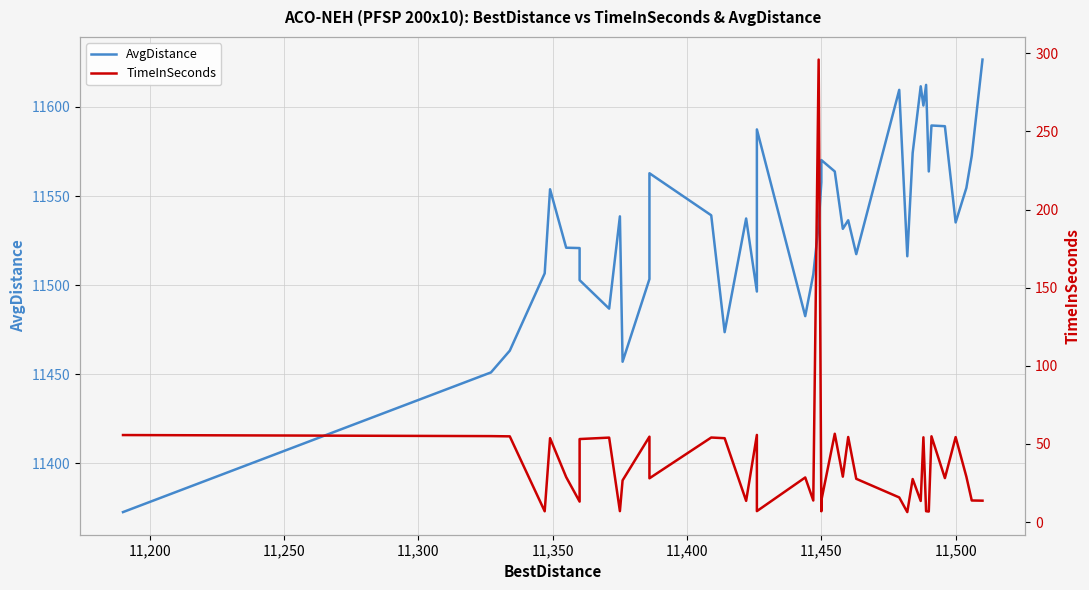

Is this an area chart (filled region under the line)?

No